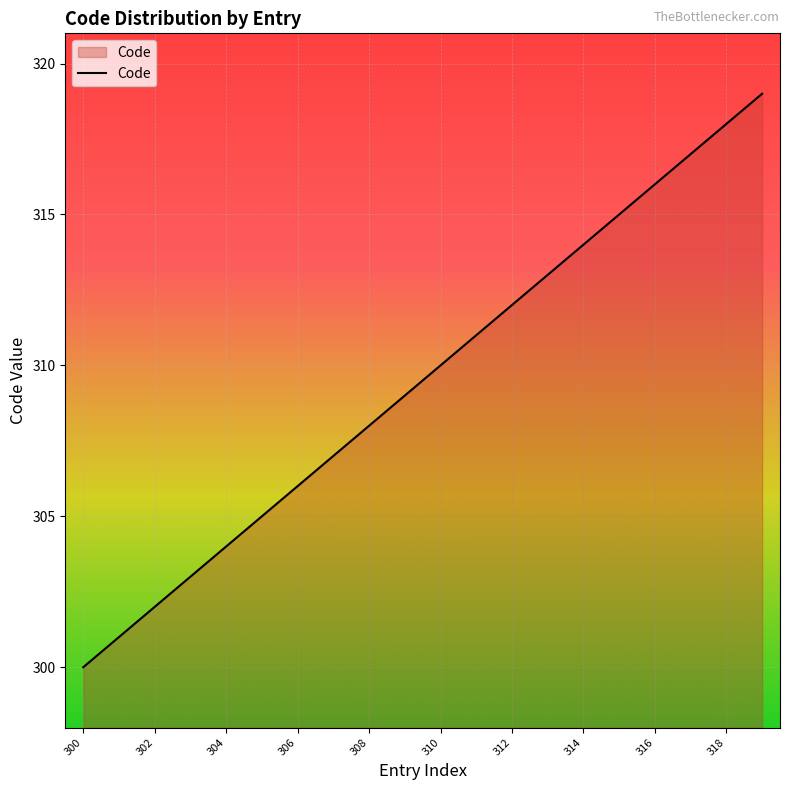

What is the greatest value displayed?

319